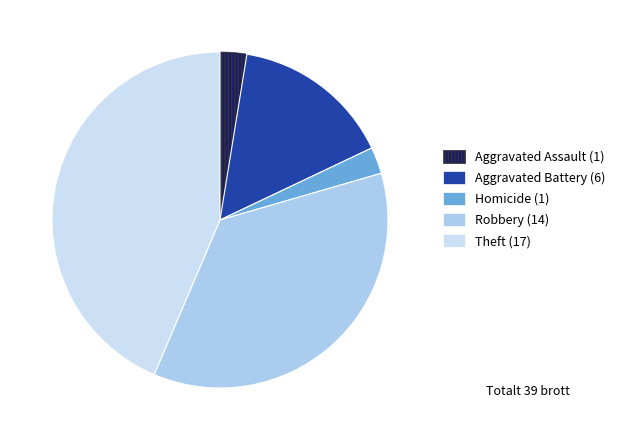

Is there any slice that represents more than half of the pie?

No